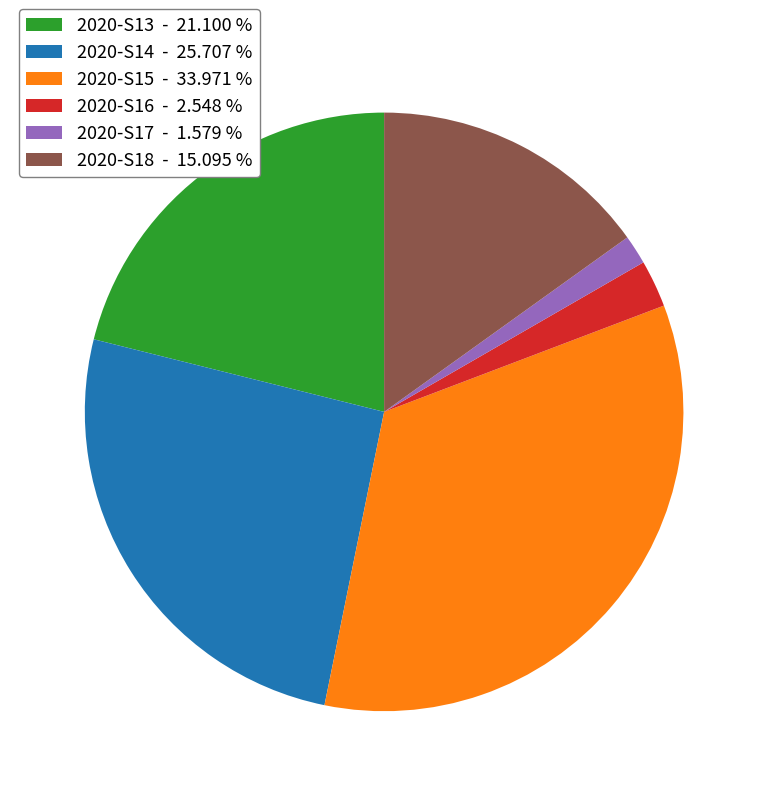

Do 2020-S17 - 1.579 % and 2020-S18 - 15.095 % together represent more than half of the pie?

No